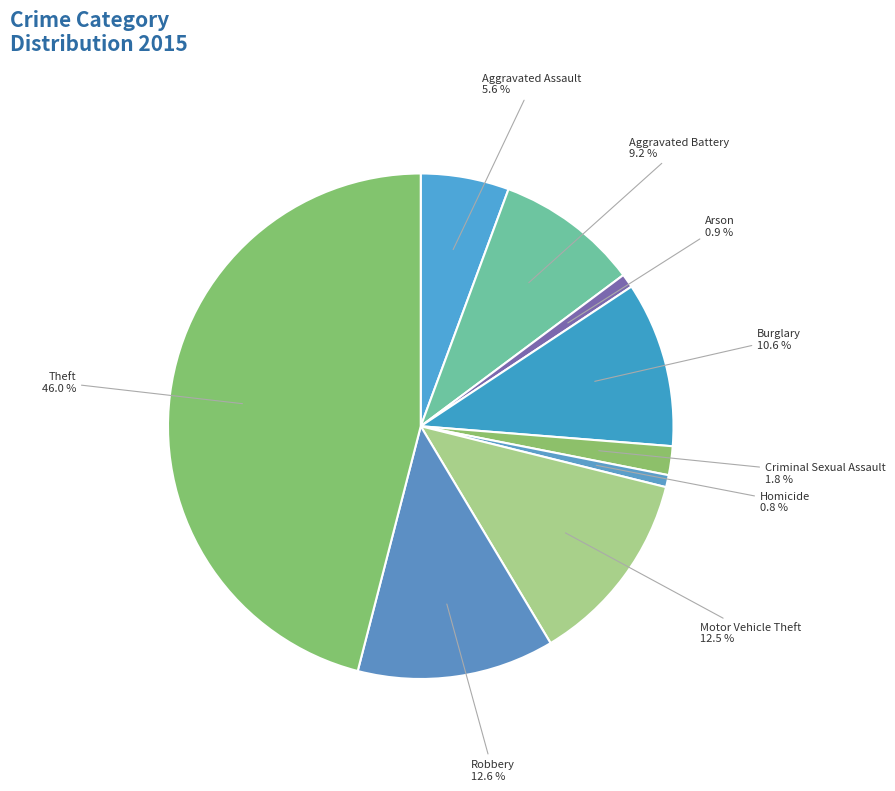

What is the largest slice in the pie chart?

Theft